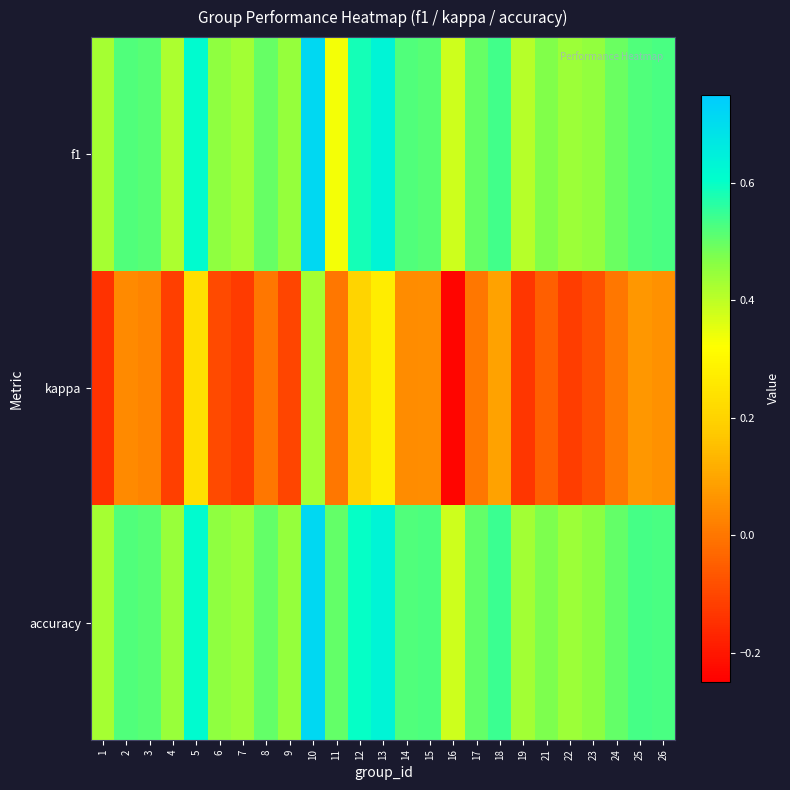

Which series has the largest total across all categories?

accuracy